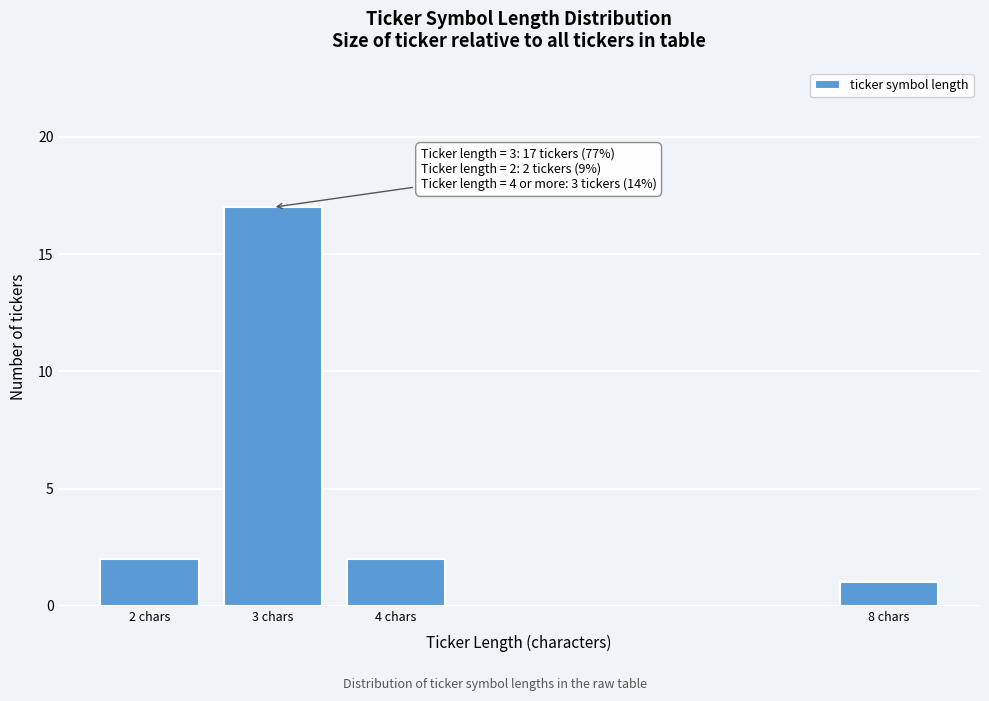

Reading left to right, list all the values displayed in this chart.

2 chars=2	3 chars=17	4 chars=2	8 chars=1